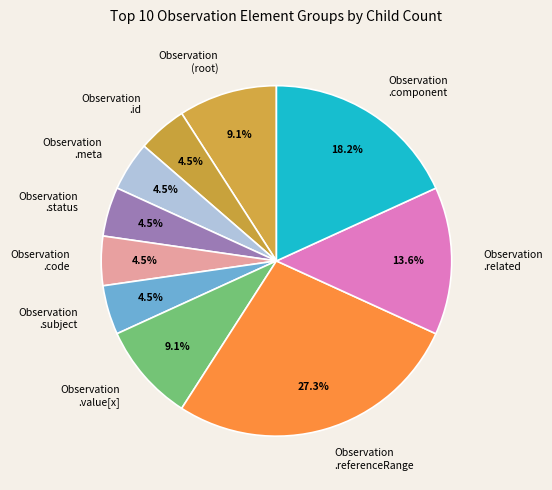

Does Observation .status represent more than half of the total?

No